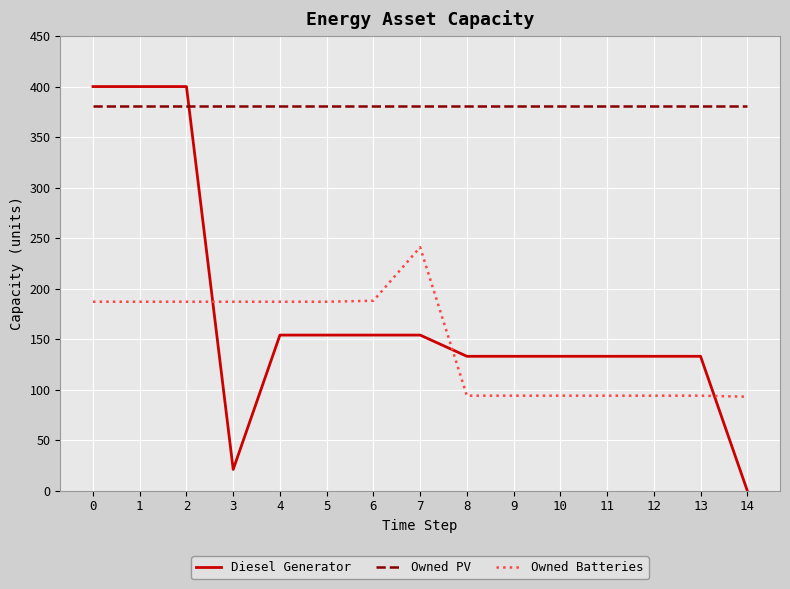

Is it true that Owned PV equals 681 at 3?

False